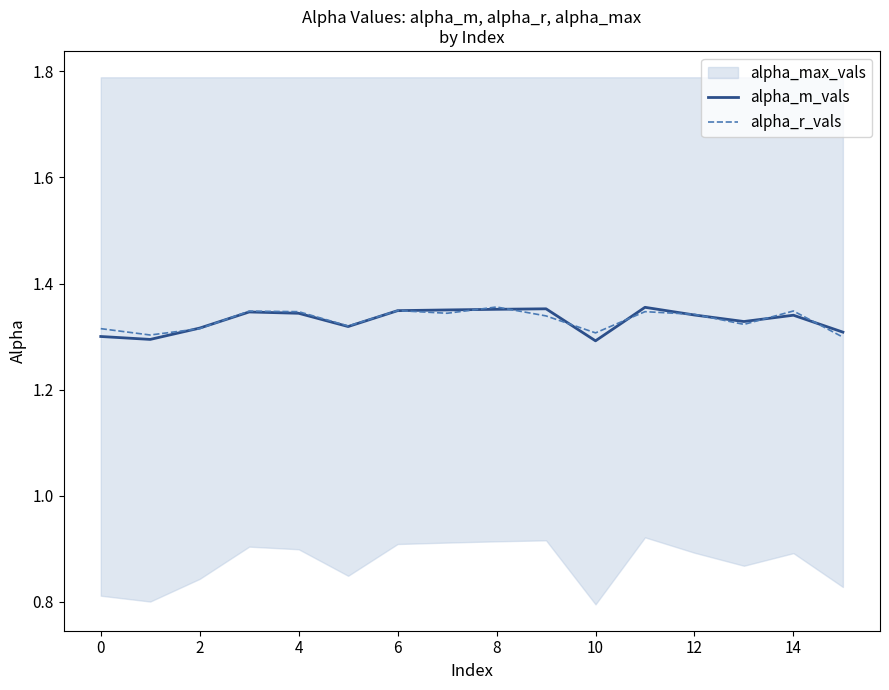

Is it true that alpha_m_vals equals 1.3 at 10?

True